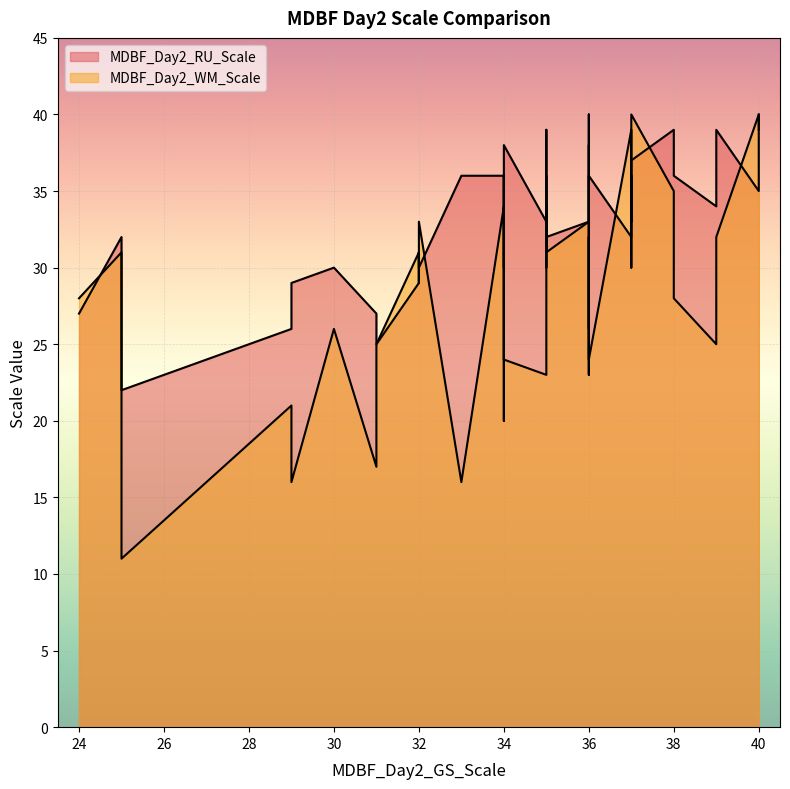

At which category is the sum across all series the highest?

40